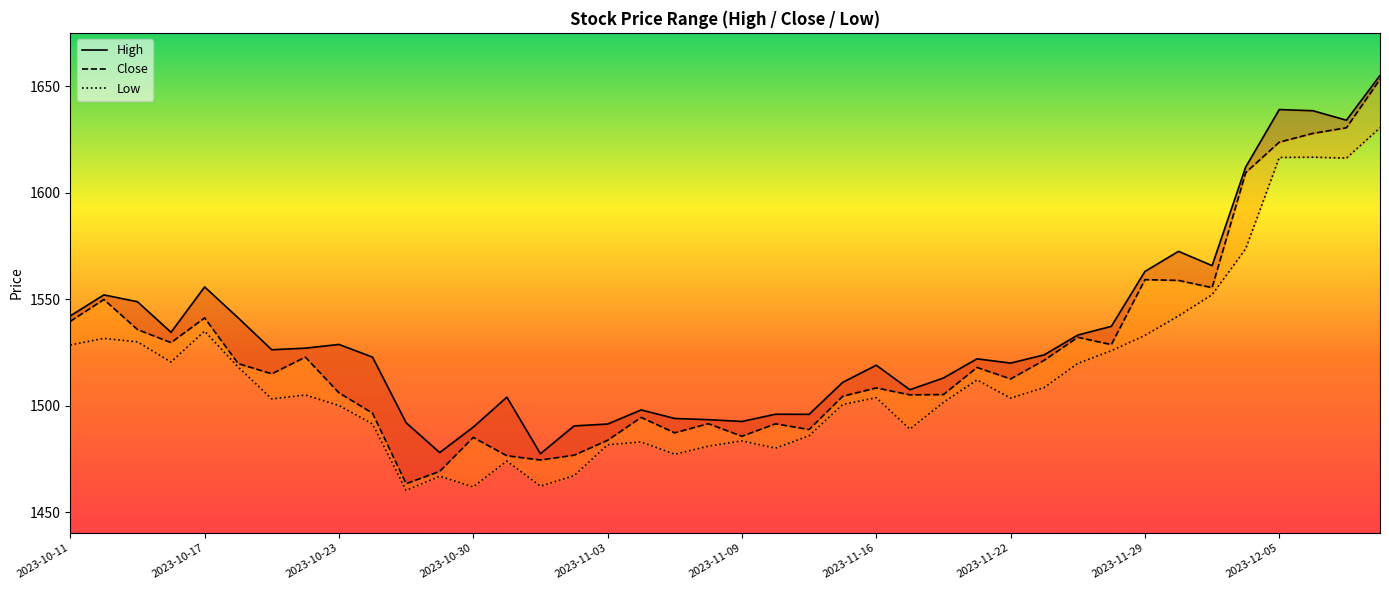

What is the value of the High point at the 31st from the left?

1533.2